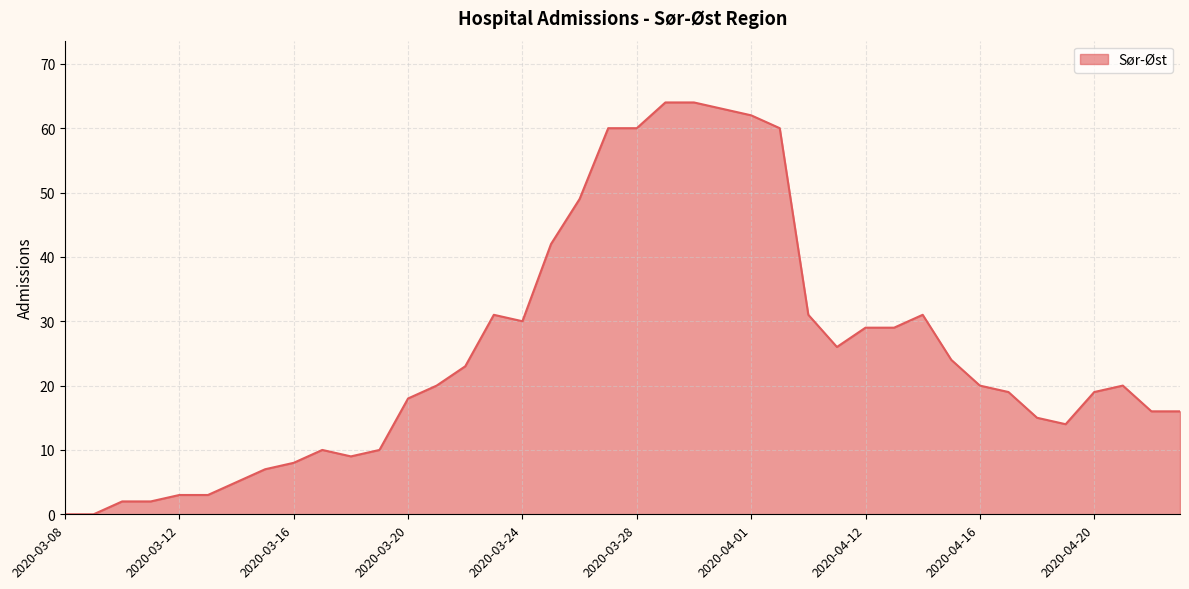

What is the greatest value displayed?

64